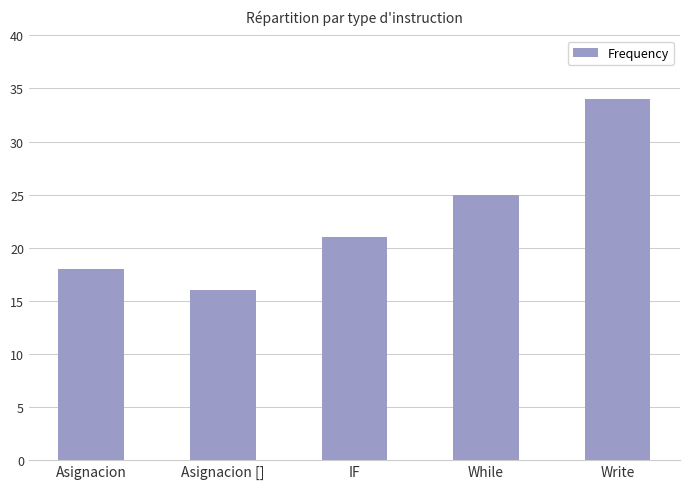

Is it true that the value at While is 9?

False